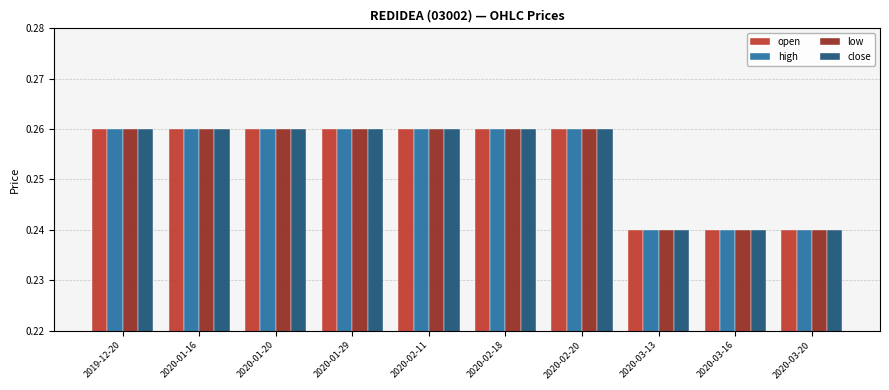

How many categories are shown in the chart?

10